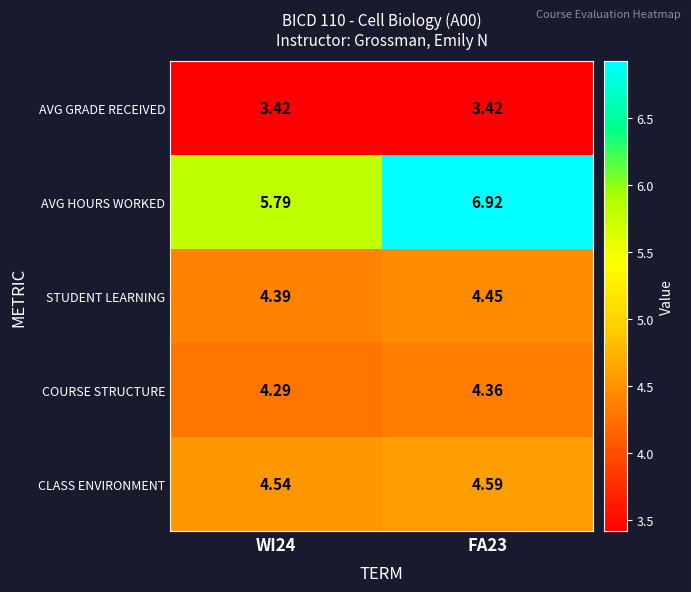

Which series changed the most between WI24 and FA23?

AVG HOURS WORKED